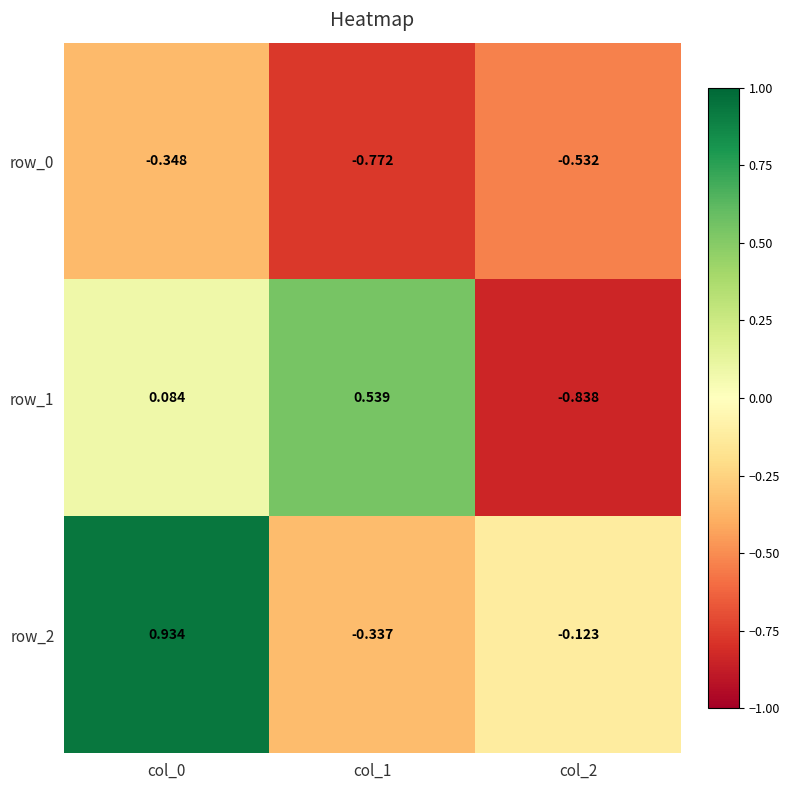

Reading right to left, transcribe all the data shown in this chart.

row_0: -0.5	-0.8	-0.3
row_1: -0.8	0.5	0.1
row_2: -0.1	-0.3	0.9